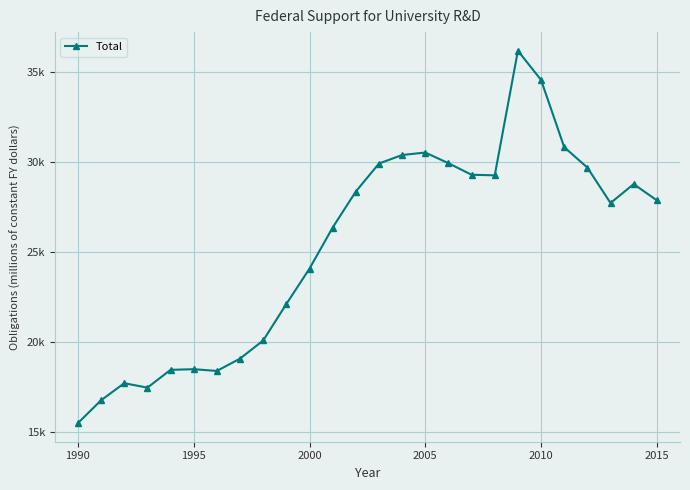

Reading left to right, transcribe all the data shown in this chart.

15479.4	16749.9	17697.7	17450.4	18440.7	18476.4	18379.7	19064.8	20072.7	22102.1	24070.0	26352.2	28355.3	29911.4	30386.1	30522.6	29928.3	29287.0	29255.4	36183.5	34556.9	30821.8	29685.5	27717.3	28767.6	27865.5